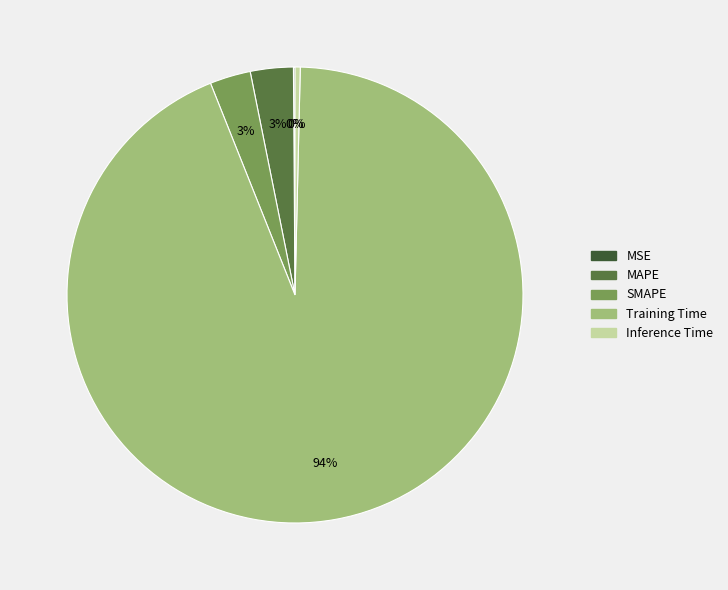

To the nearest percent, what percentage of the pie is SMAPE?

3%